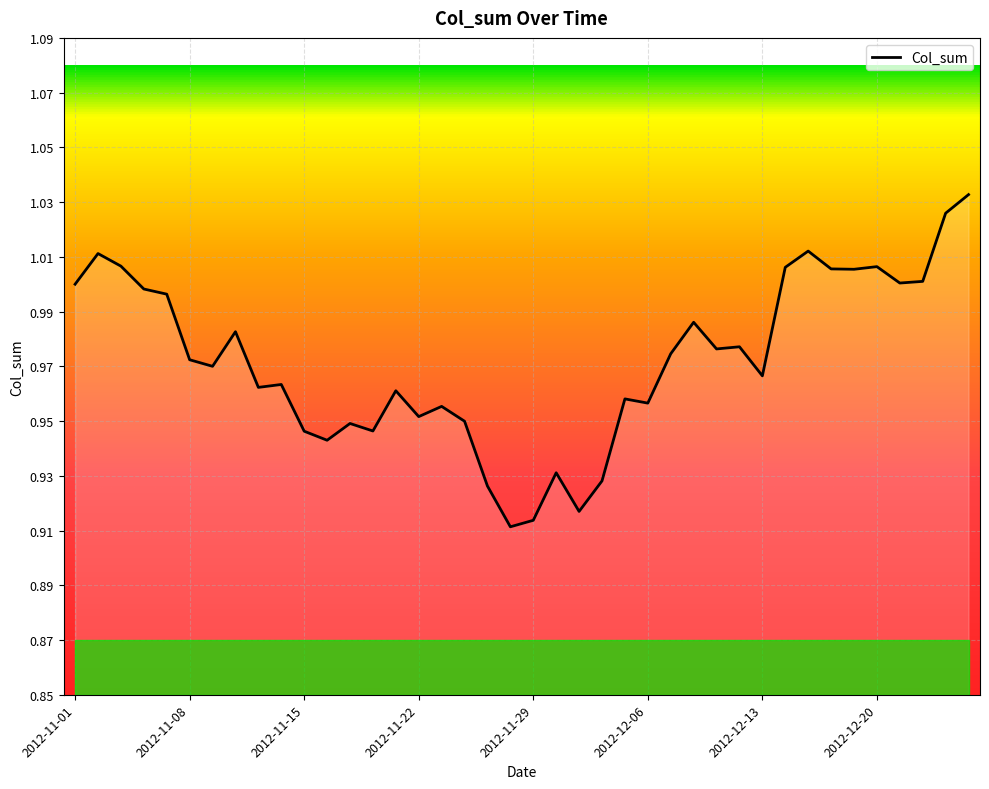

Reading left to right, what are all the values shown in this chart?

2012-11-01=1.0	2012-11-02=1.0	2012-11-05=1.0	2012-11-06=1.0	2012-11-07=1.0	2012-11-08=1.0	2012-11-09=1.0	2012-11-12=1.0	2012-11-13=1.0	2012-11-14=1.0	2012-11-15=0.9	2012-11-16=0.9	2012-11-19=0.9	2012-11-20=0.9	2012-11-21=1.0	2012-11-22=1.0	2012-11-23=1.0	2012-11-26=0.9	2012-11-27=0.9	2012-11-28=0.9	2012-11-29=0.9	2012-11-30=0.9	2012-12-03=0.9	2012-12-04=0.9	2012-12-05=1.0	2012-12-06=1.0	2012-12-07=1.0	2012-12-10=1.0	2012-12-11=1.0	2012-12-12=1.0	2012-12-13=1.0	2012-12-14=1.0	2012-12-17=1.0	2012-12-18=1.0	2012-12-19=1.0	2012-12-20=1.0	2012-12-21=1.0	2012-12-24=1.0	2012-12-25=1.0	2012-12-26=1.0